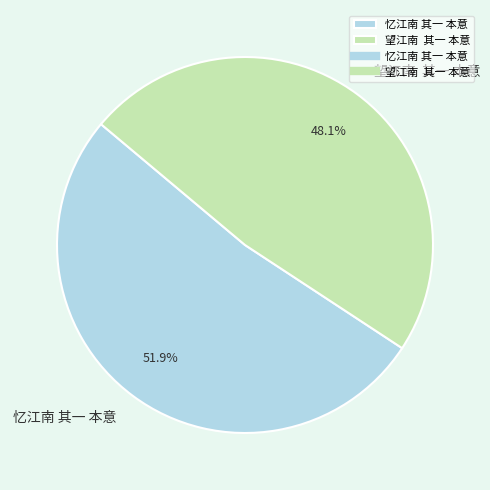

Which category has the biggest portion of the pie?

忆江南 其一 本意